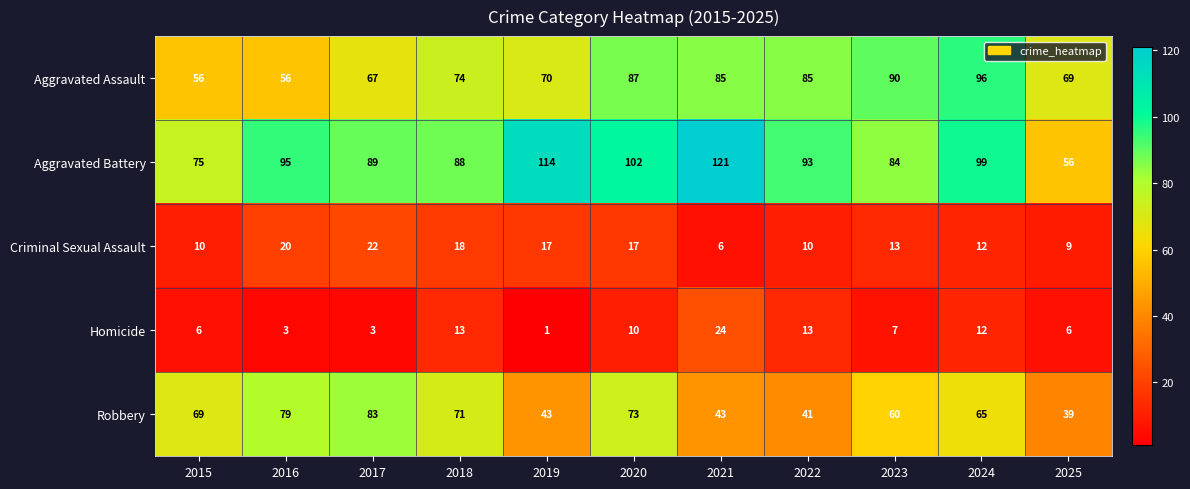

What is the maximum value shown in the chart?

121